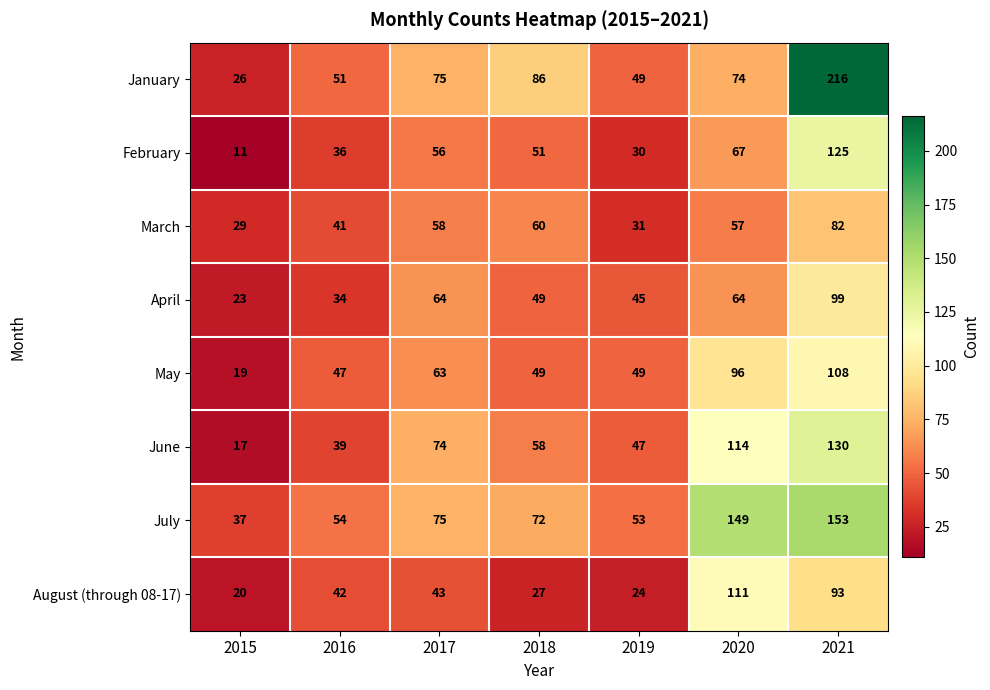

Which series has the largest total across all categories?

July